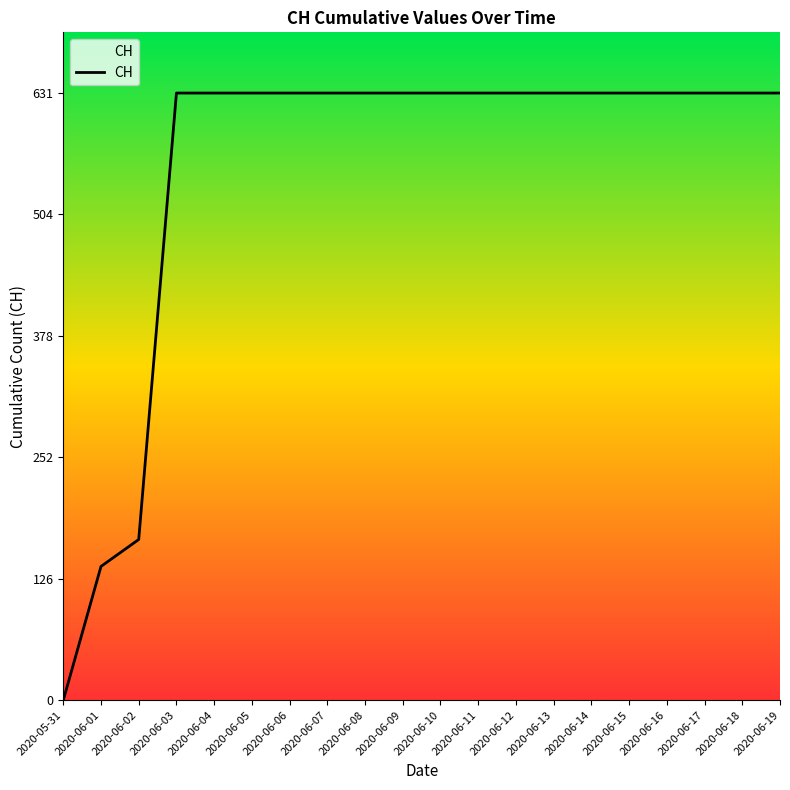

Between 2020-06-14 and 2020-06-01, which is larger?

2020-06-14